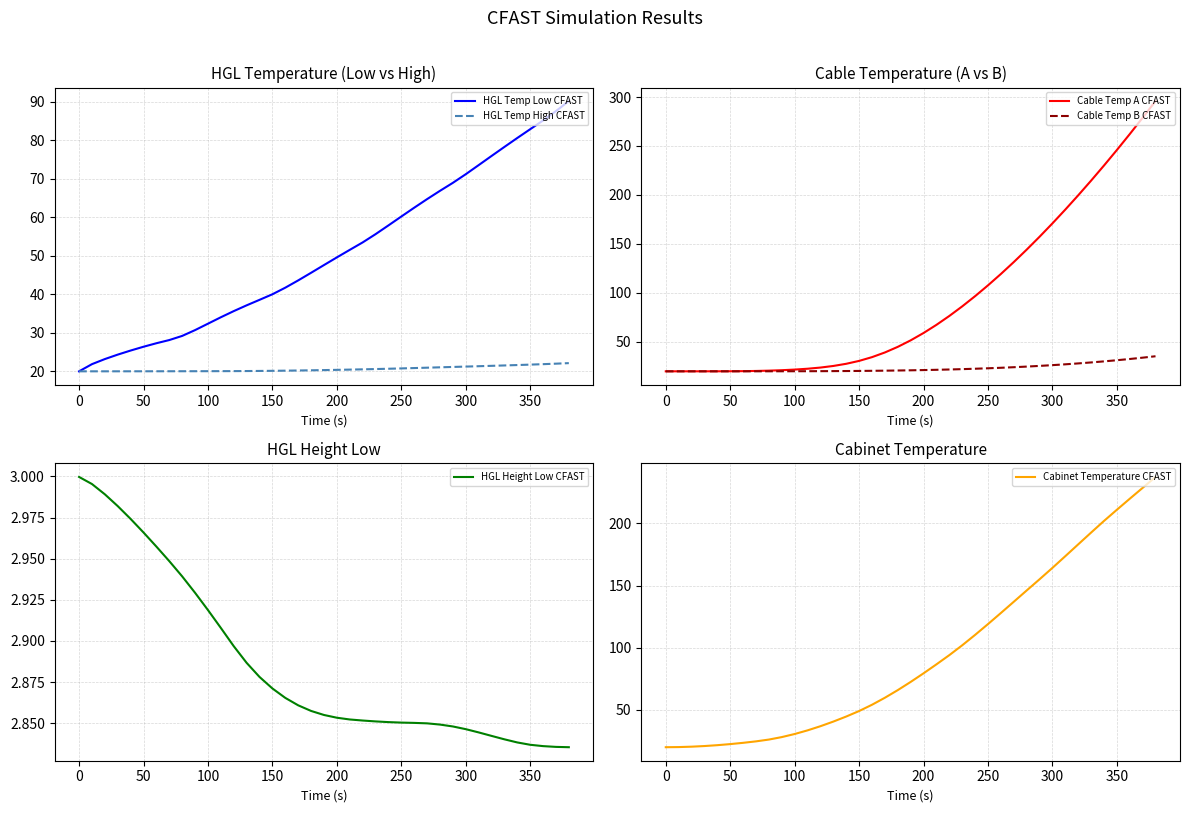

Which category has the lowest value in the HGL Temp Low CFAST series?

0